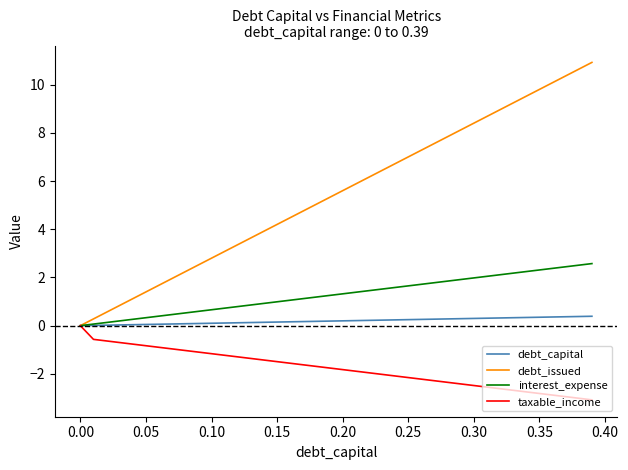

List the series in order of their overall mean, lowest first.

taxable_income, debt_capital, interest_expense, debt_issued